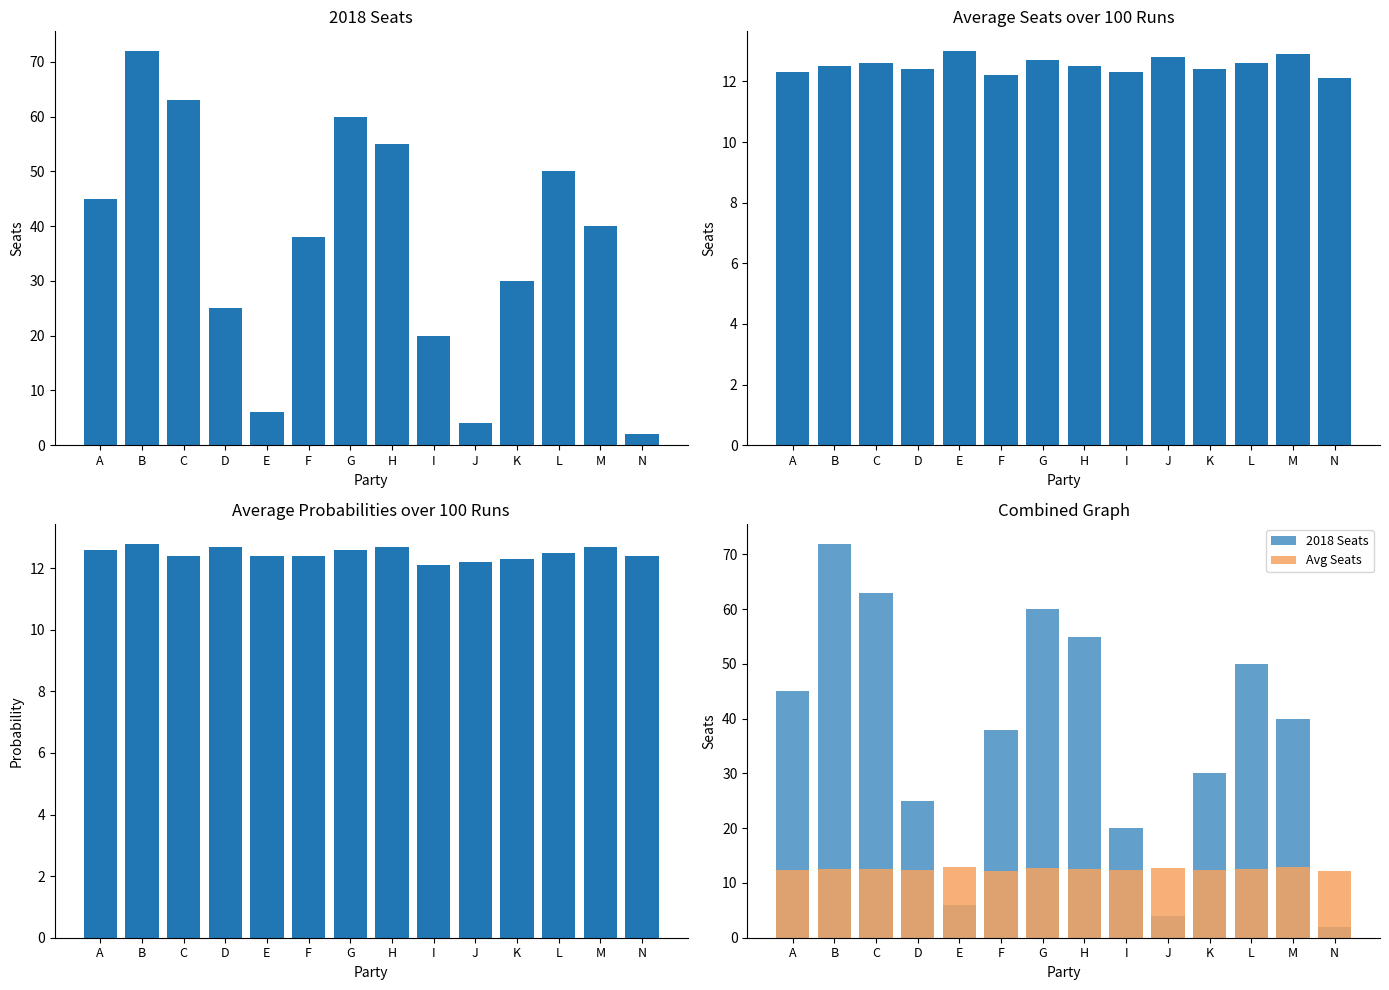

What is the value of the Avg Seats bar at the 11th from the left?

12.4